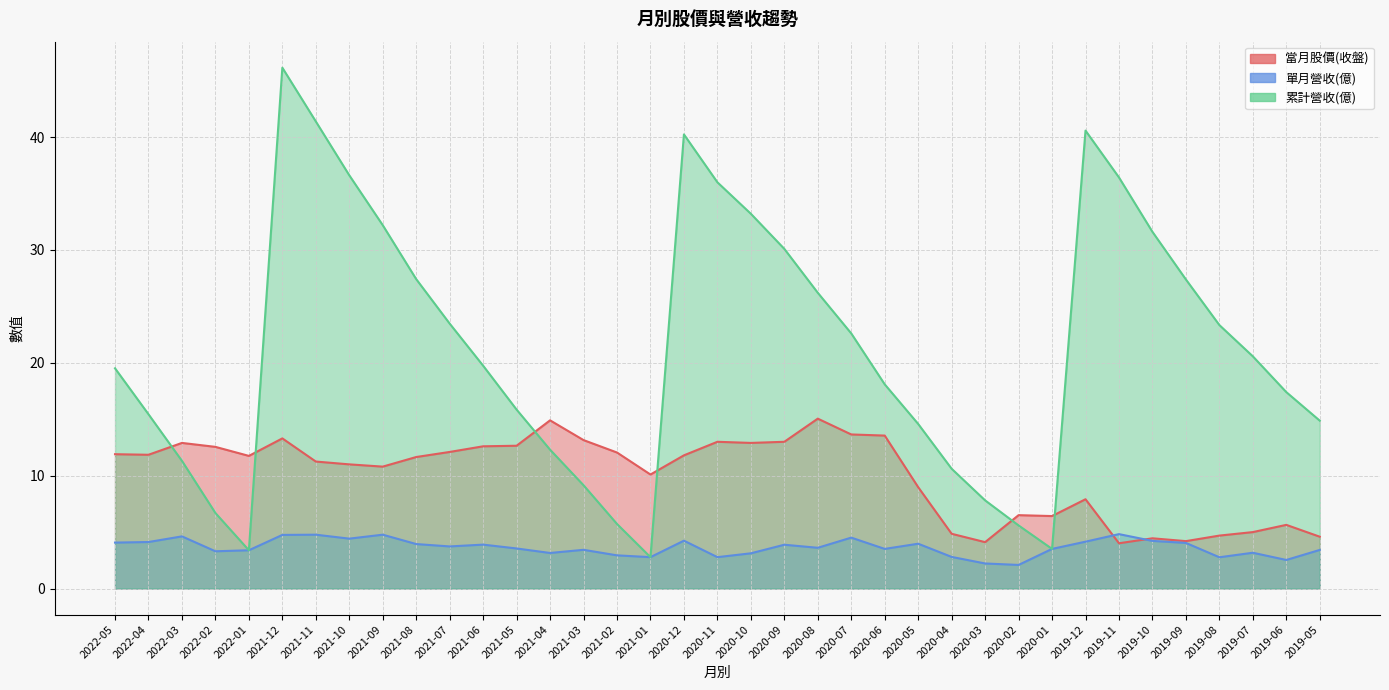

At which category does 累計營收(億) reach its first local valley?

2022-01